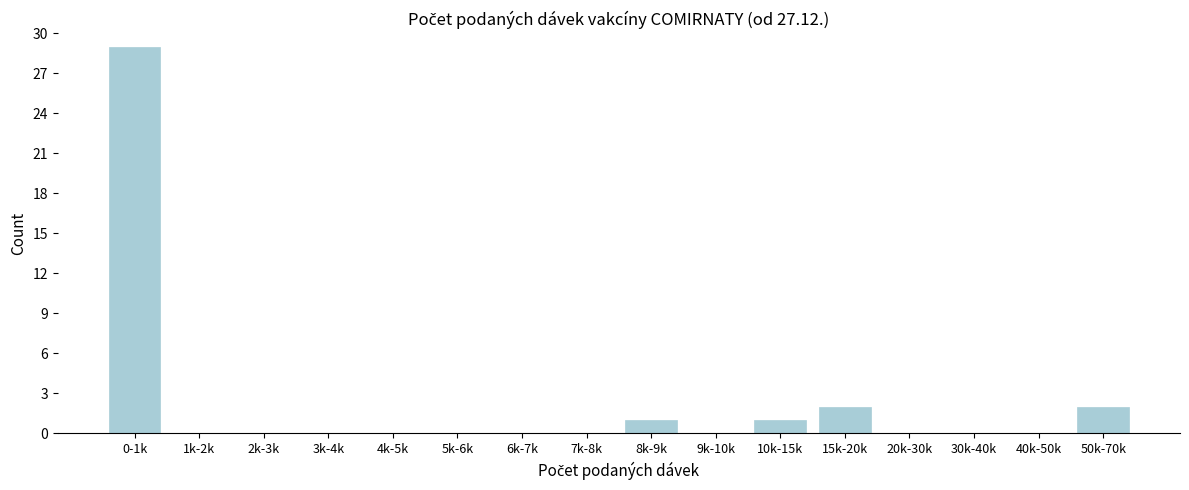

Reading right to left, what are all the values shown in this chart?

50k-70k=2	40k-50k=0	30k-40k=0	20k-30k=0	15k-20k=2	10k-15k=1	9k-10k=0	8k-9k=1	7k-8k=0	6k-7k=0	5k-6k=0	4k-5k=0	3k-4k=0	2k-3k=0	1k-2k=0	0-1k=29